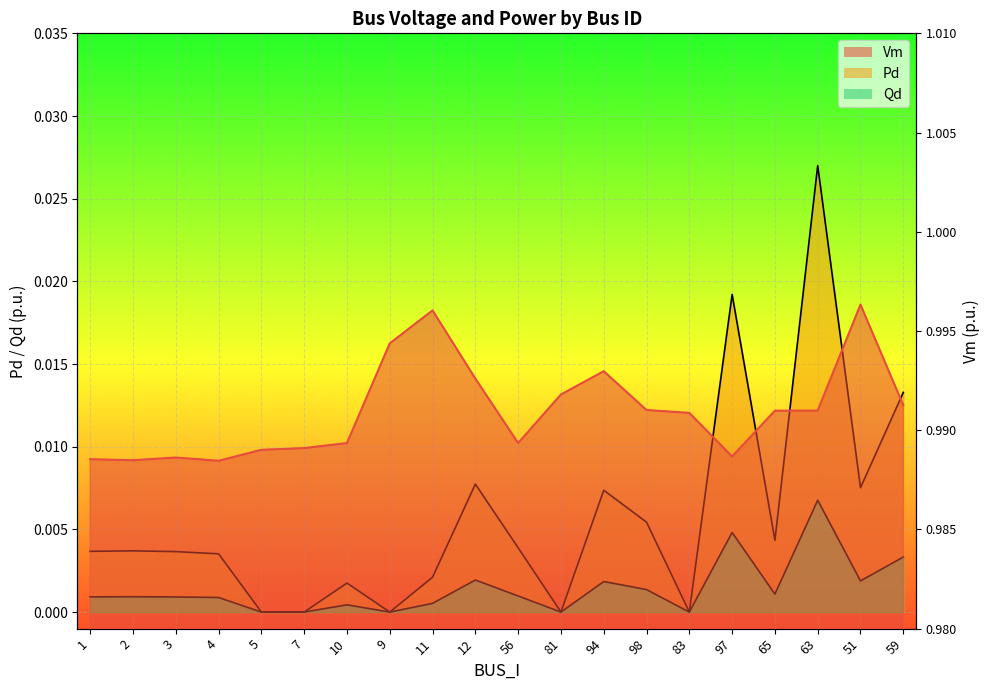

What is the difference between the highest and lowest values at 59?

1.0